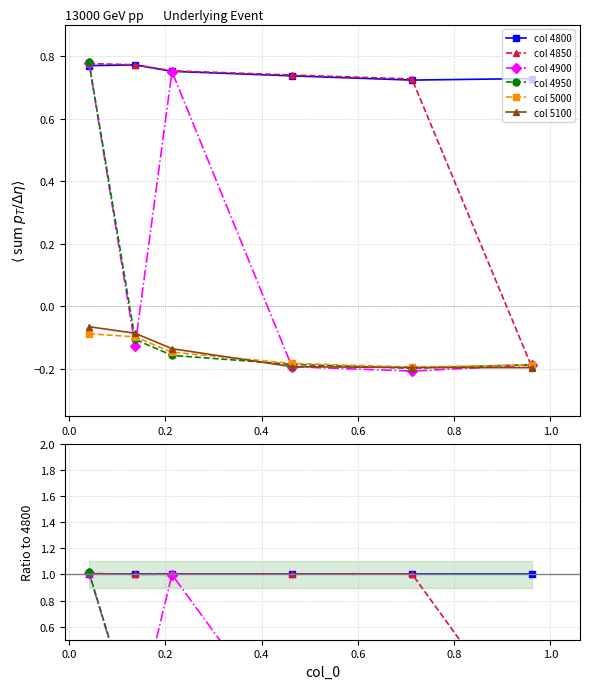

Reading left to right, extract all data points from this chart.

4800: 0.0410958904109589=0.8	0.136986301369863=0.8	0.2136986301369863=0.8	0.463013698630137=0.7	0.7123287671232876=0.7	0.9616438356164384=0.7
4850: 0.0410958904109589=0.8	0.136986301369863=0.8	0.2136986301369863=0.8	0.463013698630137=0.7	0.7123287671232876=0.7	0.9616438356164384=-0.2
4900: 0.0410958904109589=0.8	0.136986301369863=-0.1	0.2136986301369863=0.7	0.463013698630137=-0.2	0.7123287671232876=-0.2	0.9616438356164384=-0.2
4950: 0.0410958904109589=0.8	0.136986301369863=-0.1	0.2136986301369863=-0.2	0.463013698630137=-0.2	0.7123287671232876=-0.2	0.9616438356164384=-0.2
5000: 0.0410958904109589=-0.1	0.136986301369863=-0.1	0.2136986301369863=-0.1	0.463013698630137=-0.2	0.7123287671232876=-0.2	0.9616438356164384=-0.2
5100: 0.0410958904109589=-0.1	0.136986301369863=-0.1	0.2136986301369863=-0.1	0.463013698630137=-0.2	0.7123287671232876=-0.2	0.9616438356164384=-0.2